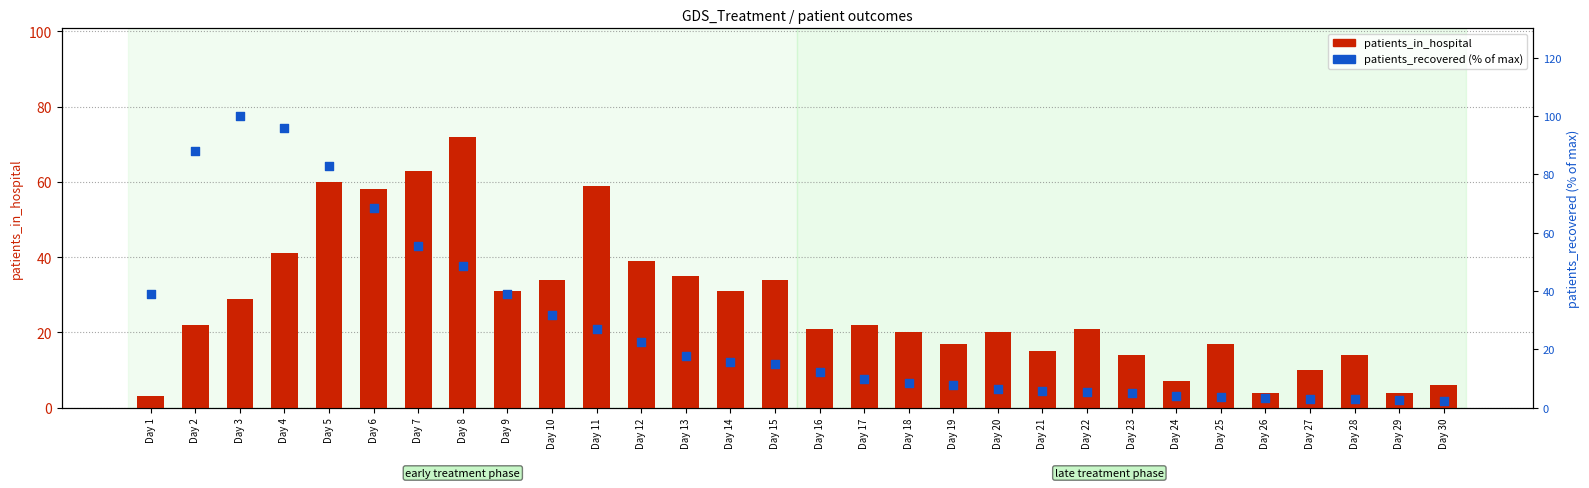

Which series reaches the maximum Y coordinate?

patients_recovered (% of max)